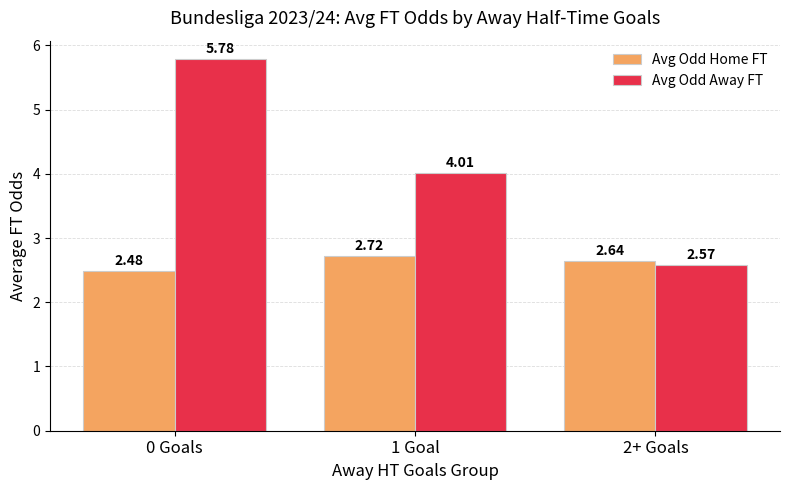

What is the difference between the maximum and minimum values in the Avg Odd Home FT series?

0.2